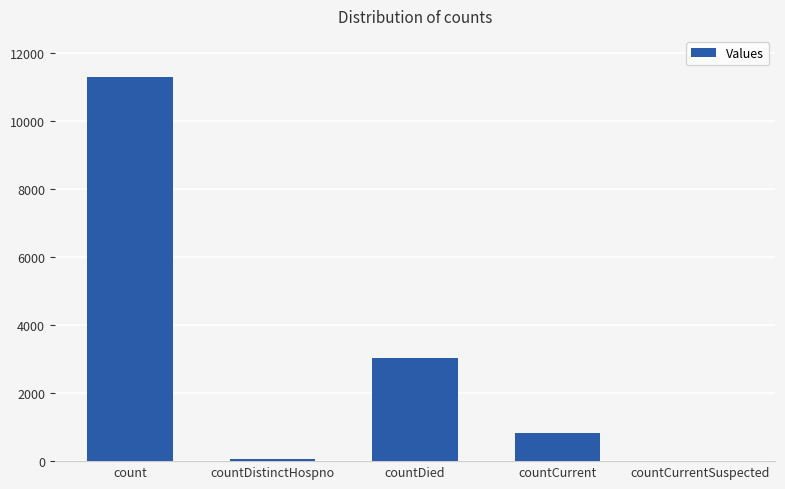

What is the sum of all values?

15208